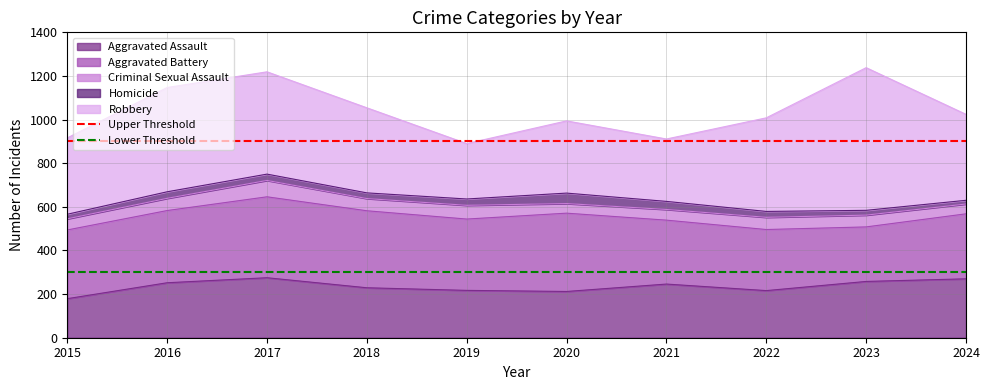

Which series has the largest total across all categories?

Upper Threshold